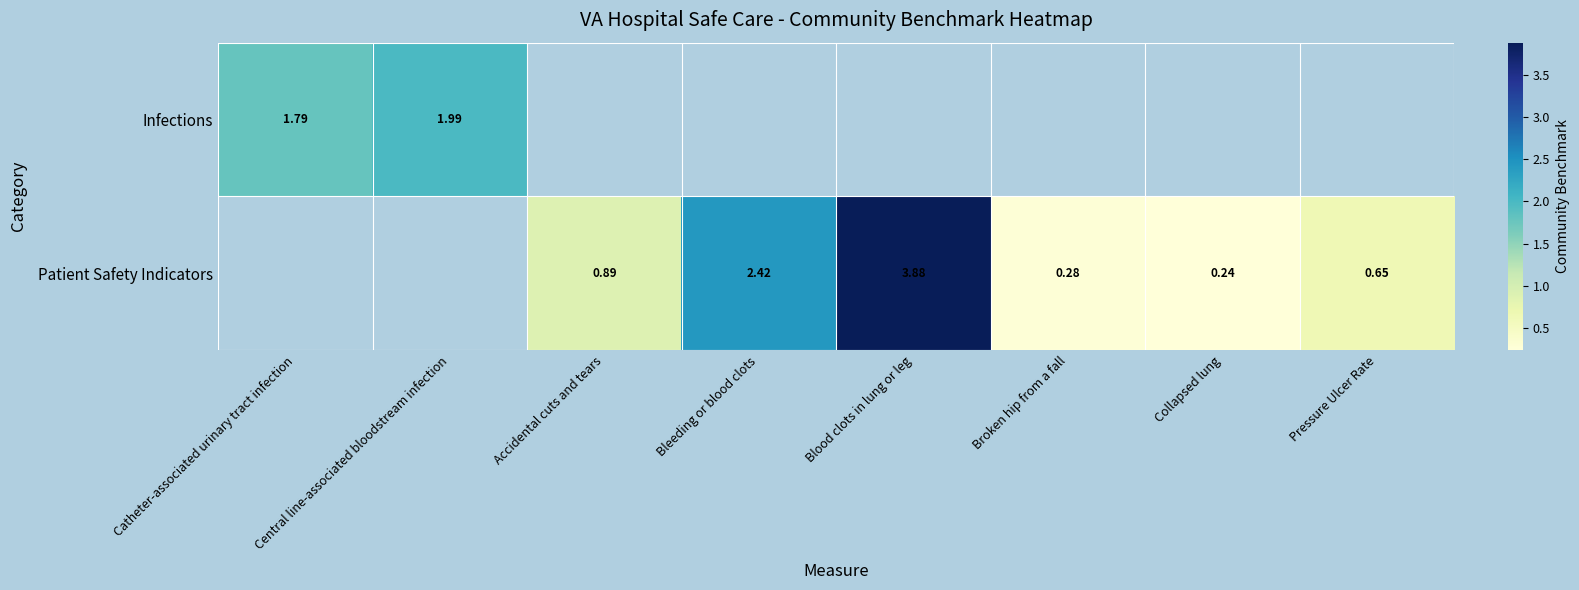

At how many categories does at least one series exceed 0?

8